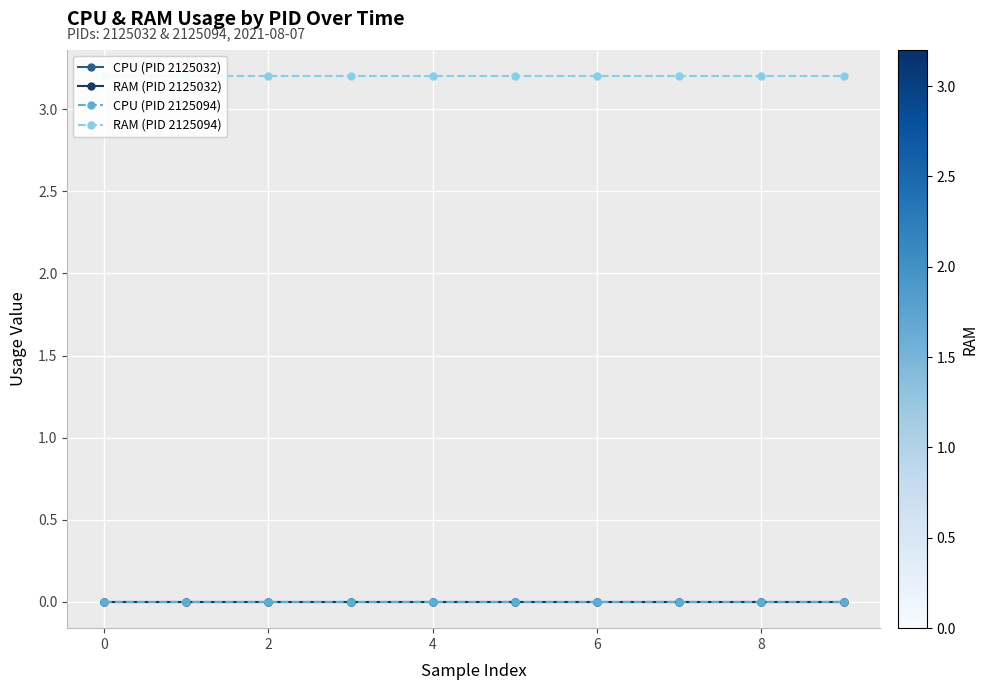

True or false: CPU (PID 2125032) and RAM (PID 2125032) cross at least once.

False